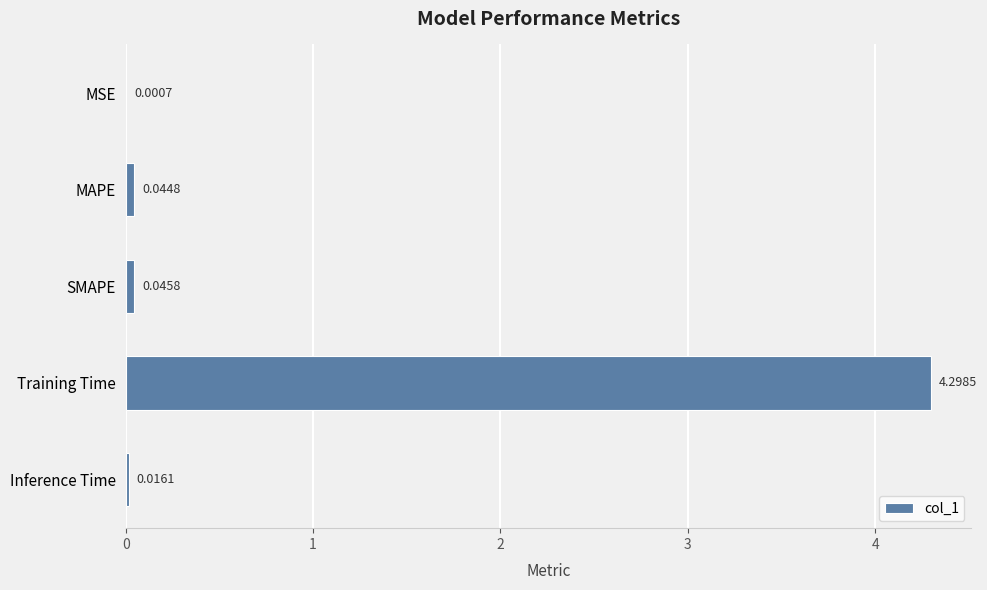

Which has a higher value, Training Time or SMAPE?

Training Time